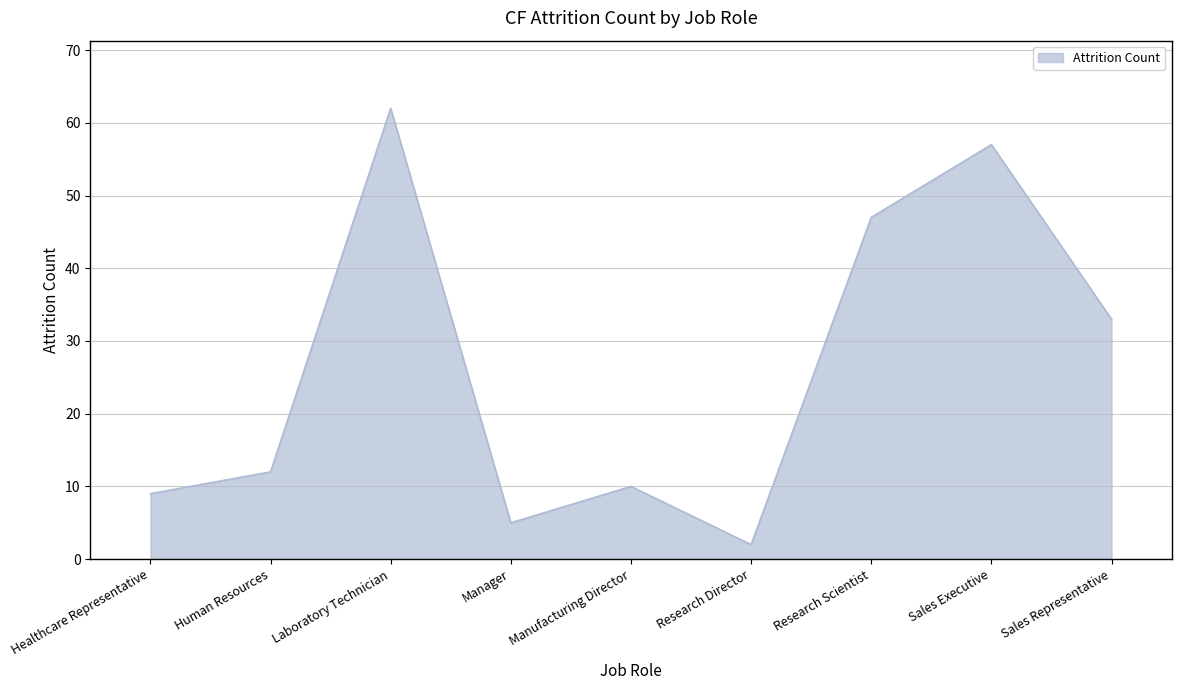

Reading left to right, what are all the values shown in this chart?

Healthcare Representative=9	Human Resources=12	Laboratory Technician=62	Manager=5	Manufacturing Director=10	Research Director=2	Research Scientist=47	Sales Executive=57	Sales Representative=33